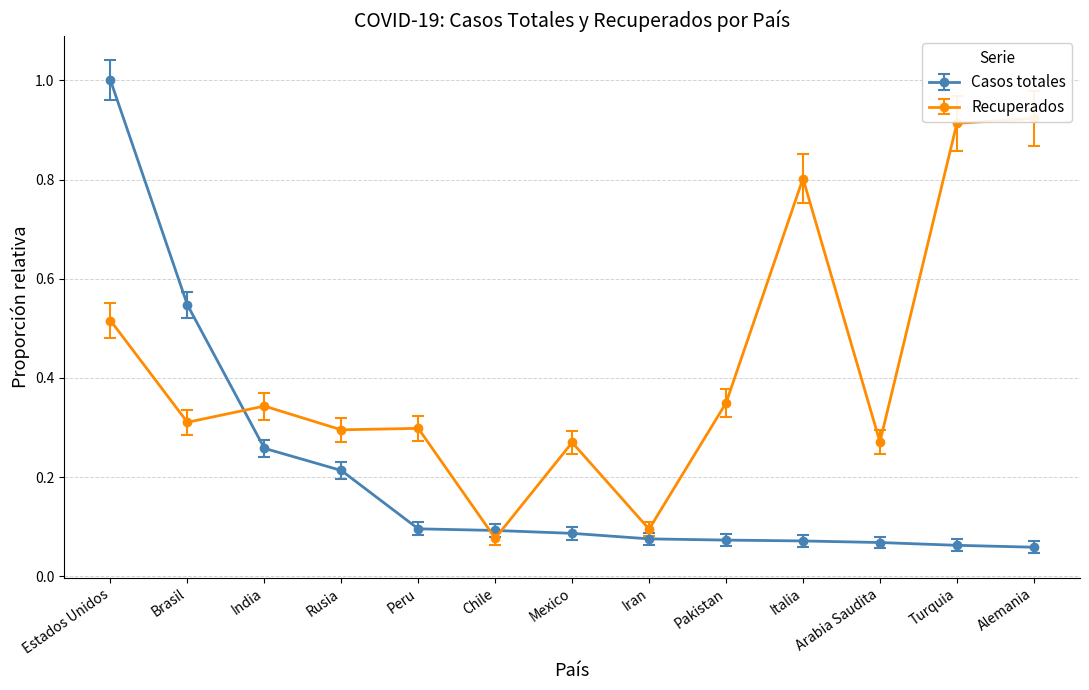

List the labels in order of value, largest first.

Estados Unidos, Brasil, India, Rusia, Peru, Chile, Mexico, Iran, Pakistan, Italia, Arabia Saudita, Turquia, Alemania